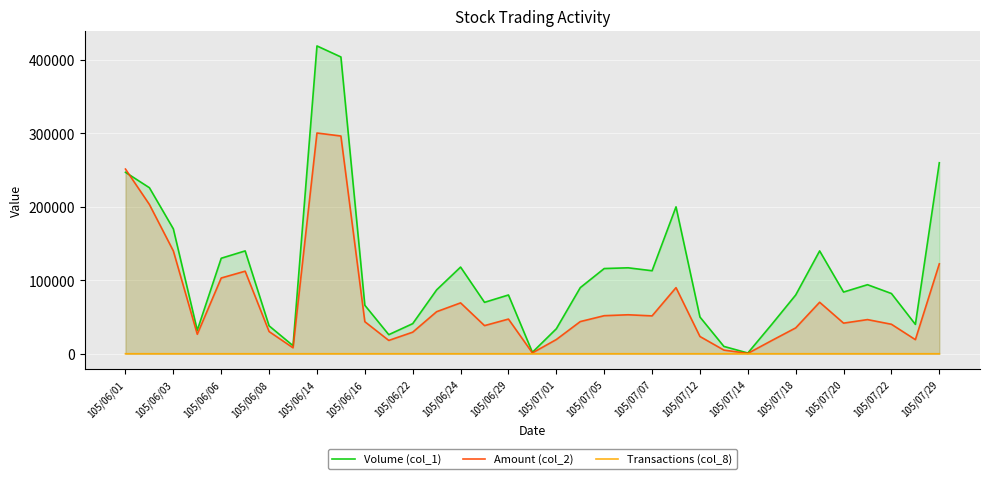

What is the difference between the highest and lowest values at 105/07/12?

49999